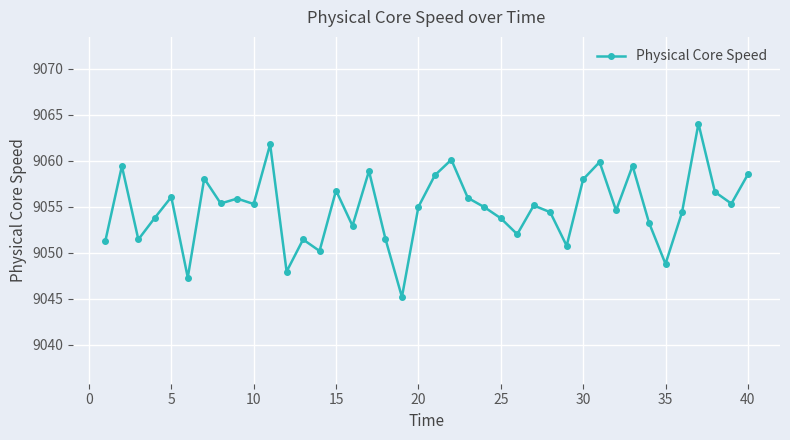

What is the minimum value shown in the chart?

9045.2